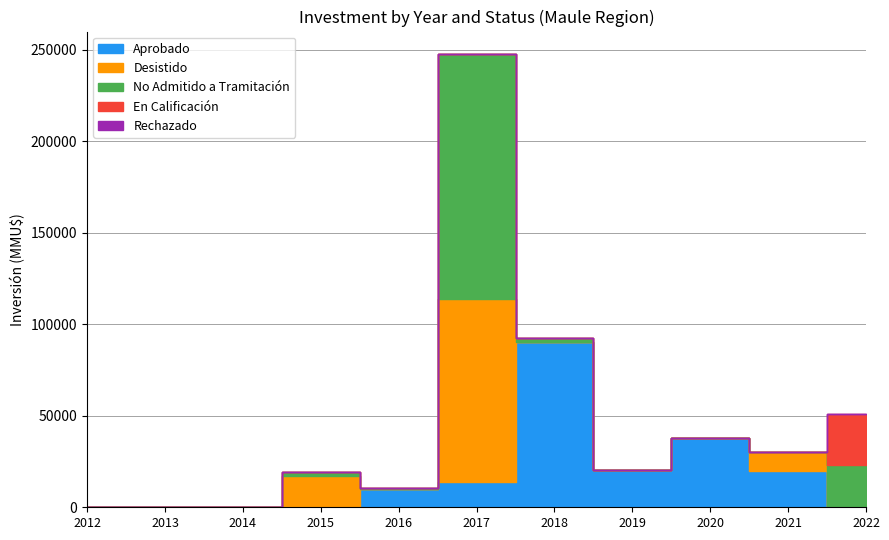

What is the total value across all series at 2022?

50130